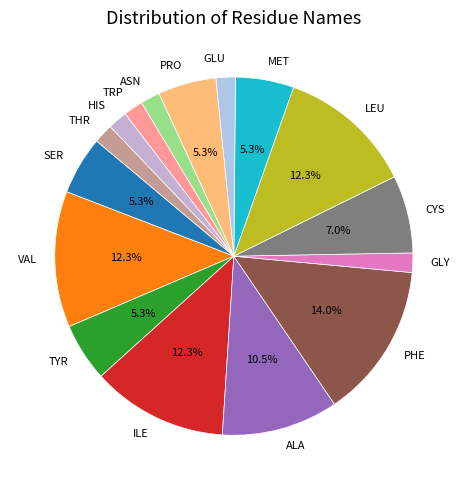

Which slice is the largest?

PHE